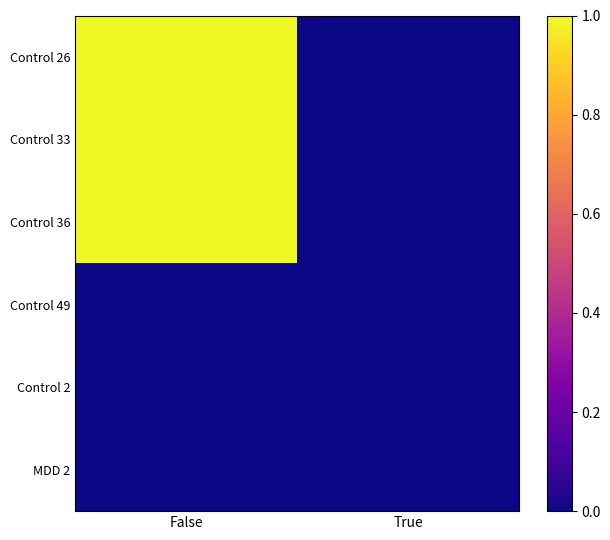

Which series has the largest total across all categories?

Control 26